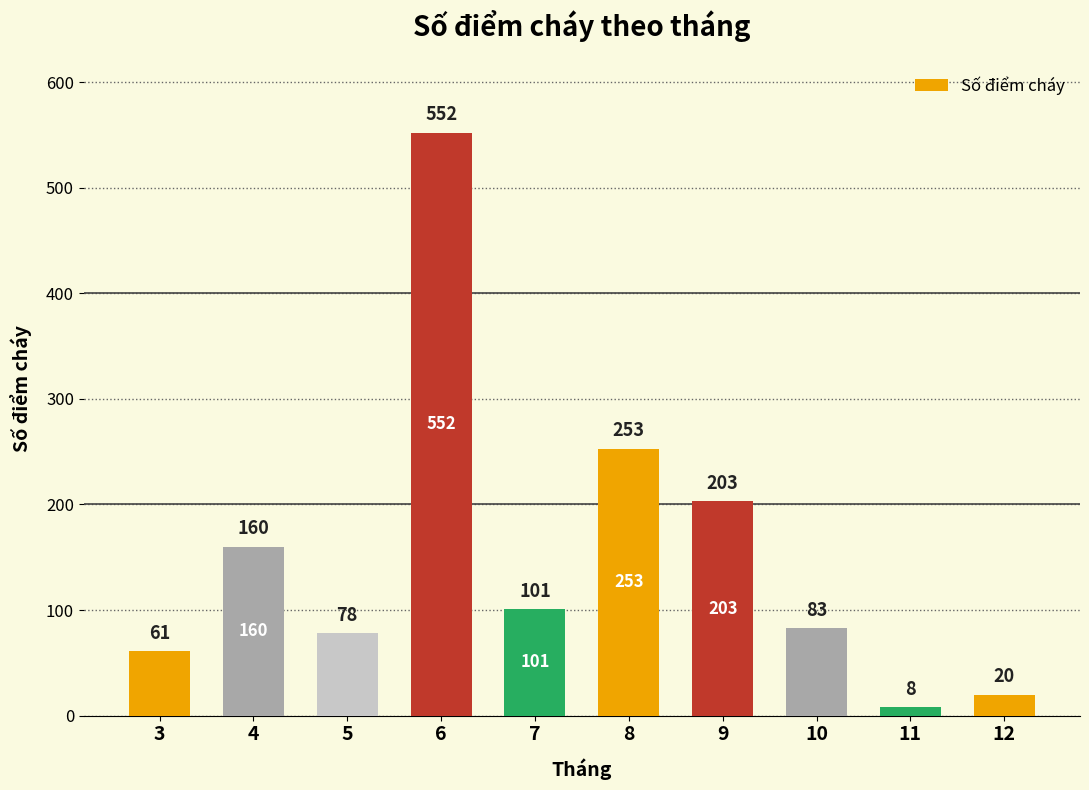

What is the smallest value displayed?

8